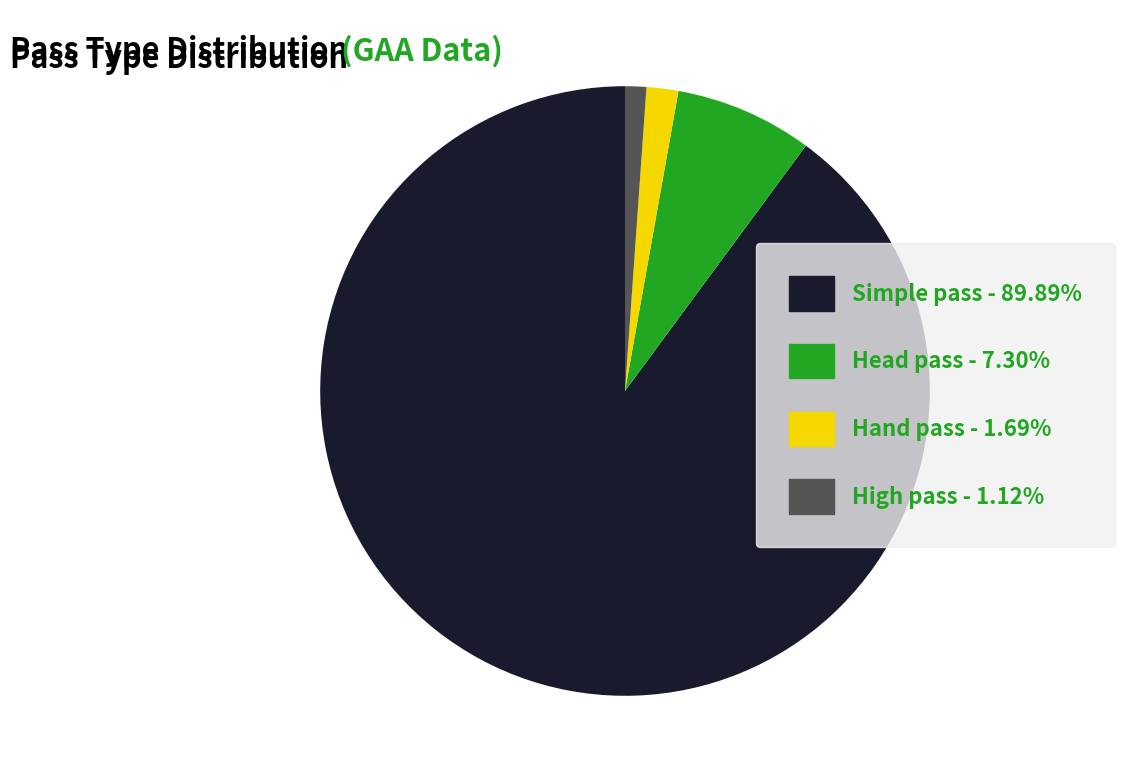

Combined, do Simple pass and High pass account for over 50%?

Yes